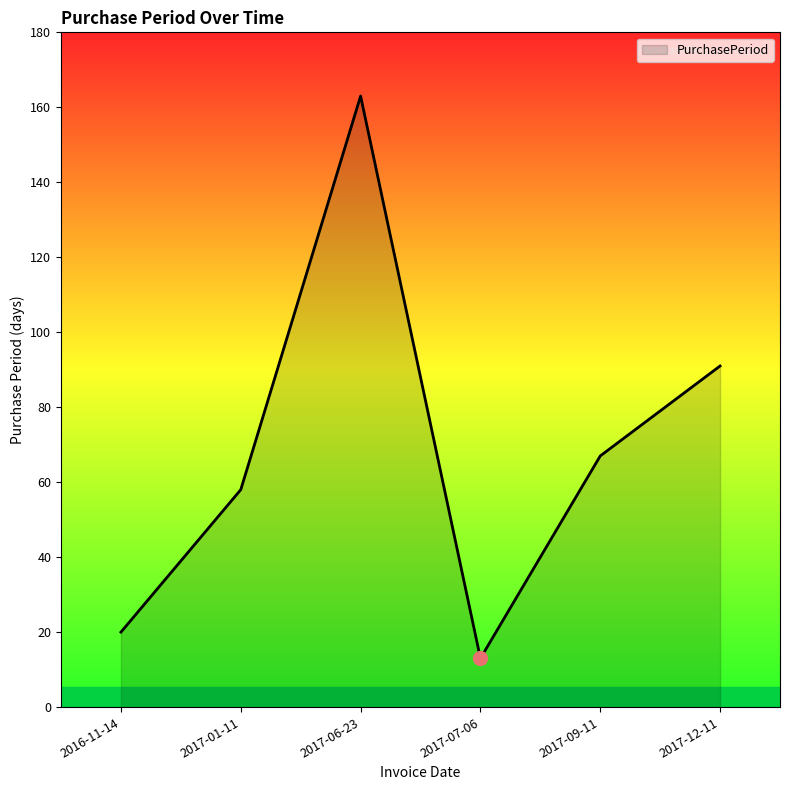

Read the value at 2017-06-23, to the nearest 5.

165